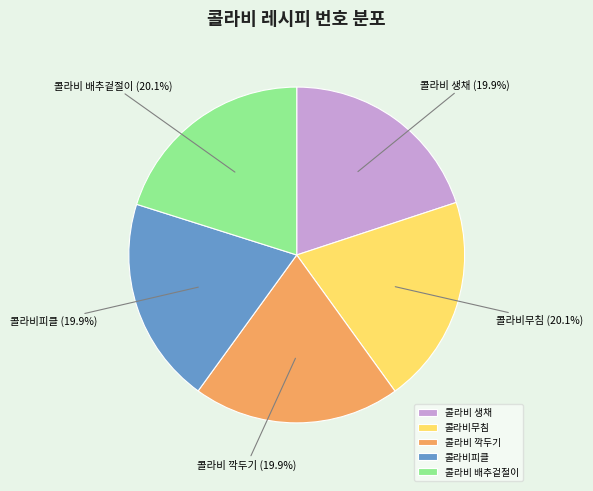

What portion of the pie excludes 콜라비 배추겉절이?

79.9%